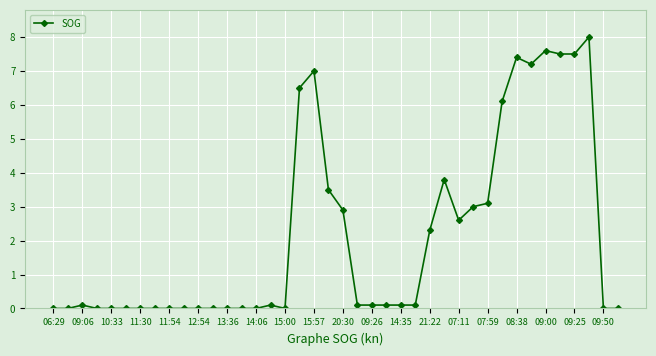

How many data points does each series have?

40